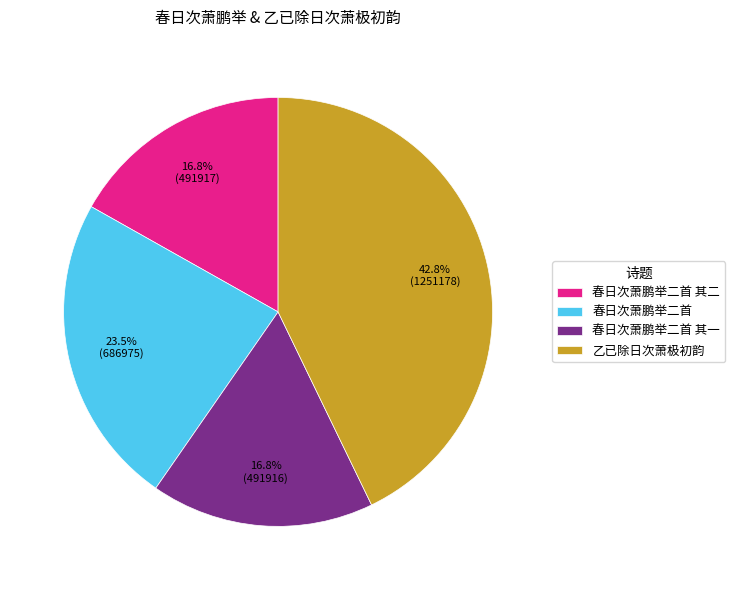

Does 乙已除日次萧极初韵 represent more than half of the total?

No